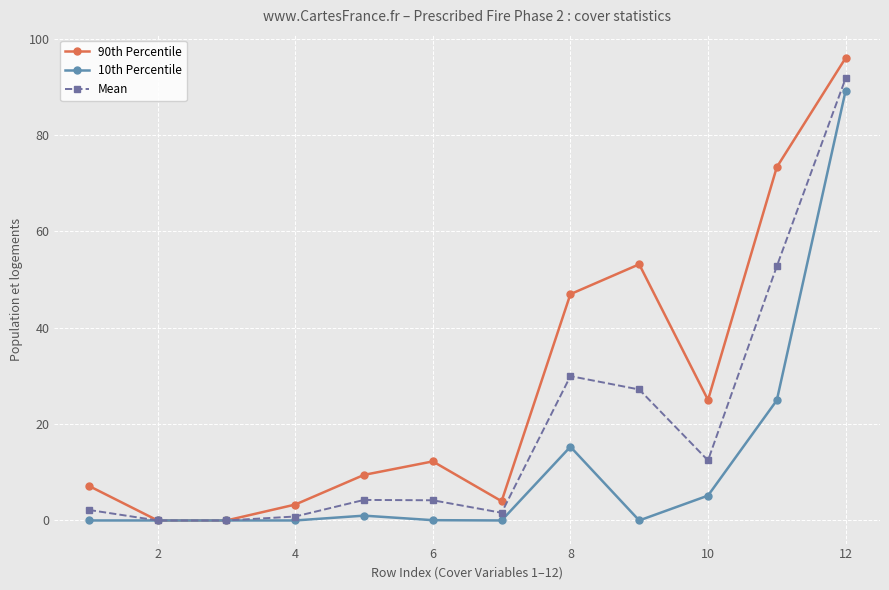

What is the value of the 10th Percentile point at the 10th from the left?

5.2